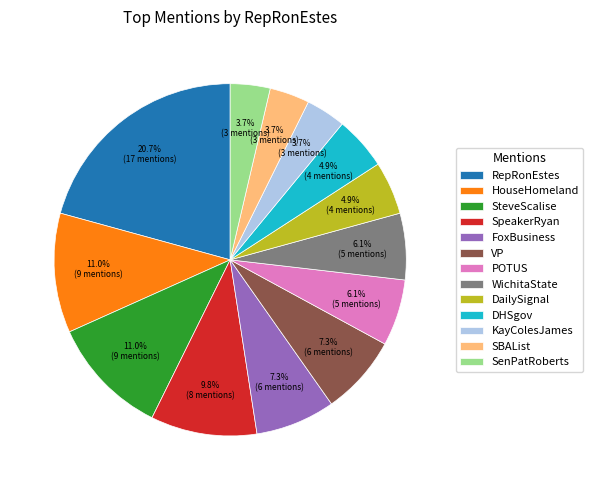

Between RepRonEstes and DailySignal, which is larger?

RepRonEstes